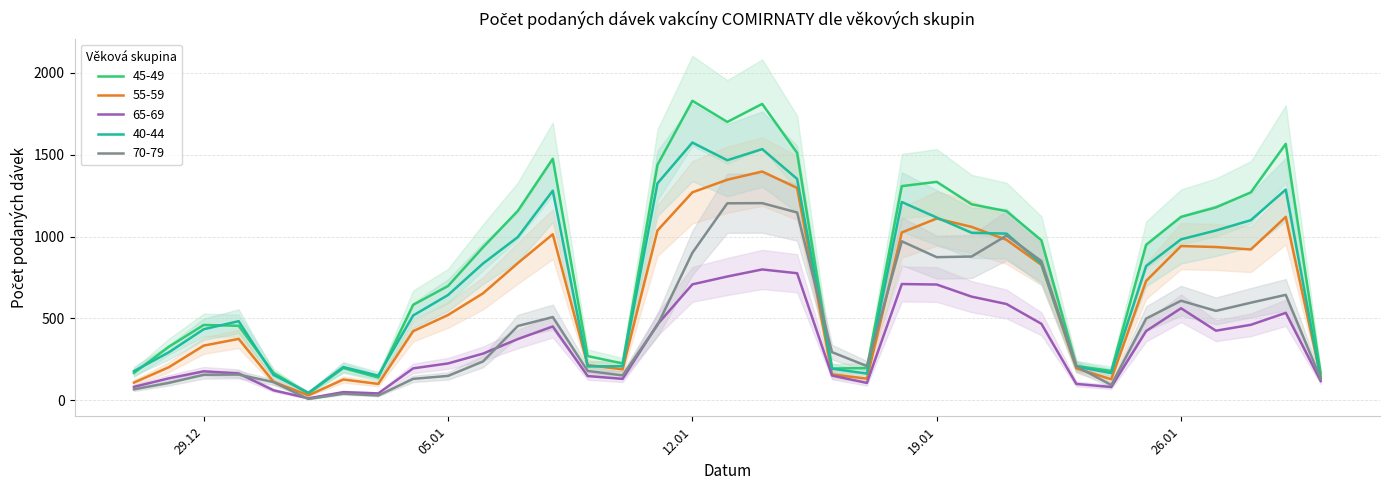

The value of 65-69 at 31.12.2020 is 97. True or false?

False